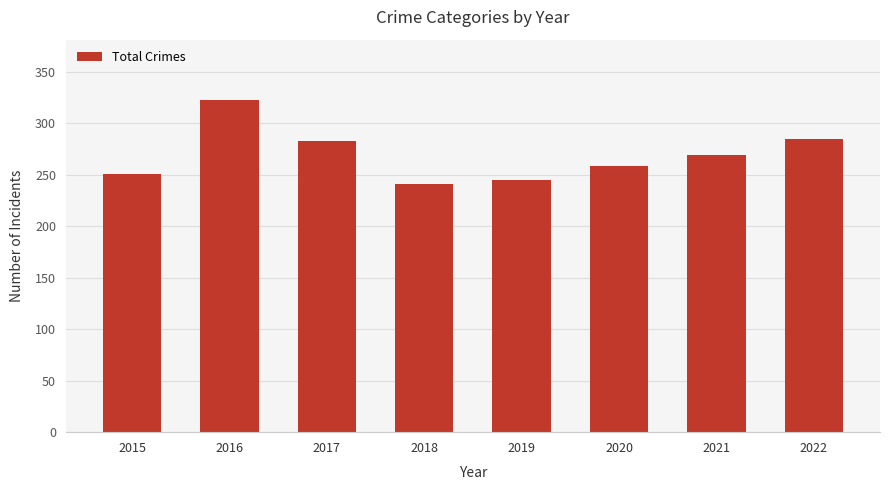

What is the change in value from 2020 to 2022?

+27